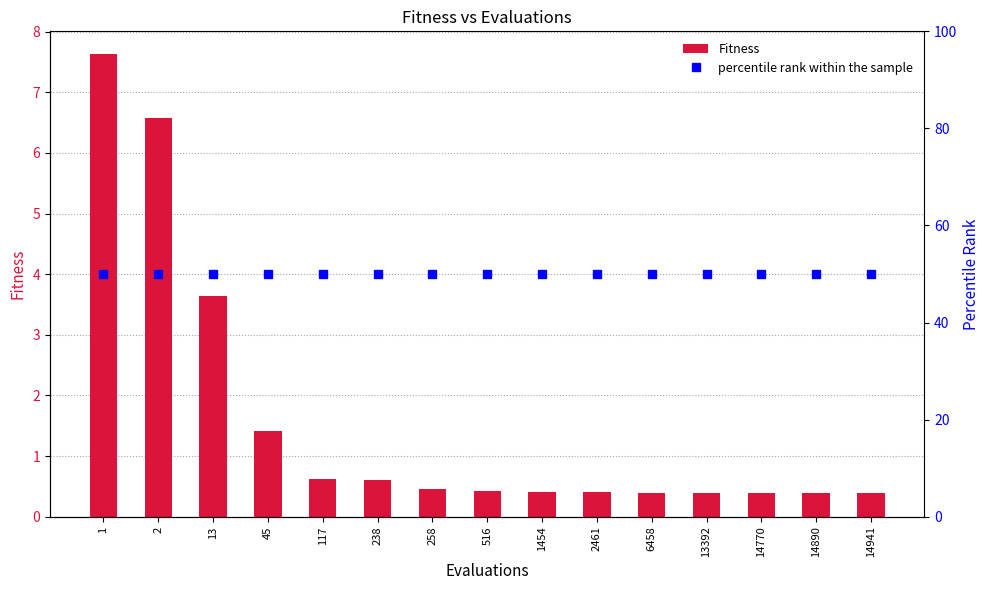

Is it true that Fitness equals 1.4 at 45?

True